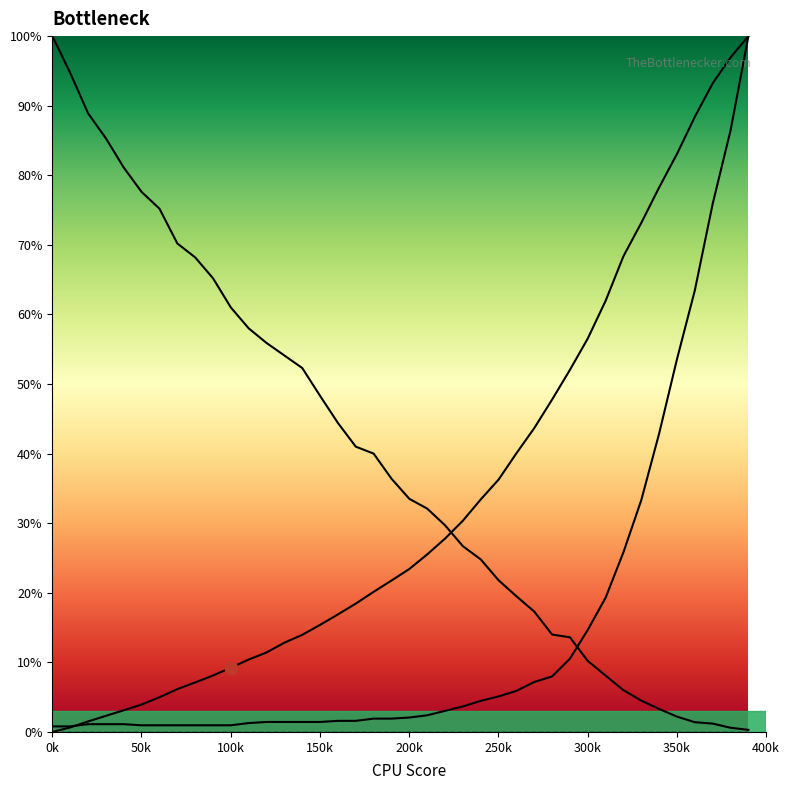

True or false: col_1 line and col_4 line cross at least once.

False